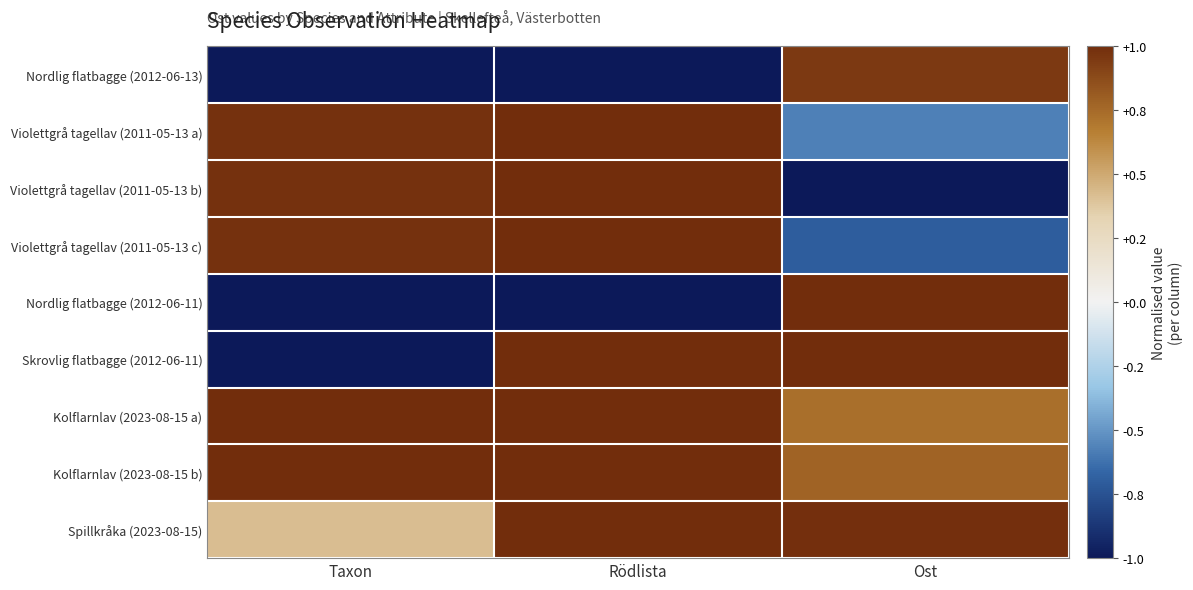

Which series changed the most between Taxon and Rödlista?

Skrovlig flatbagge (2012-06-11)